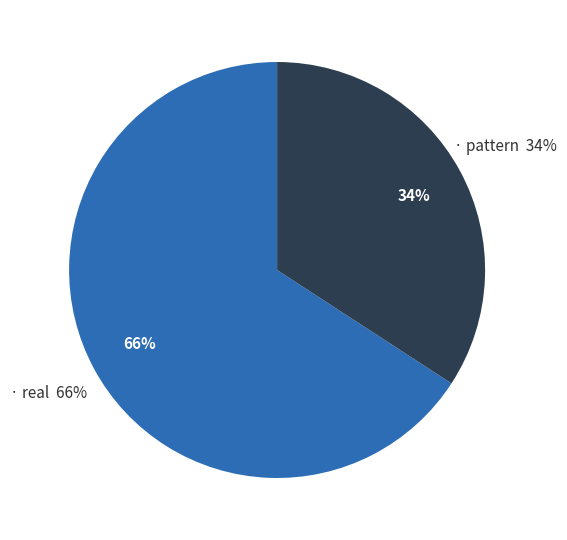

Which category has the biggest portion of the pie?

real